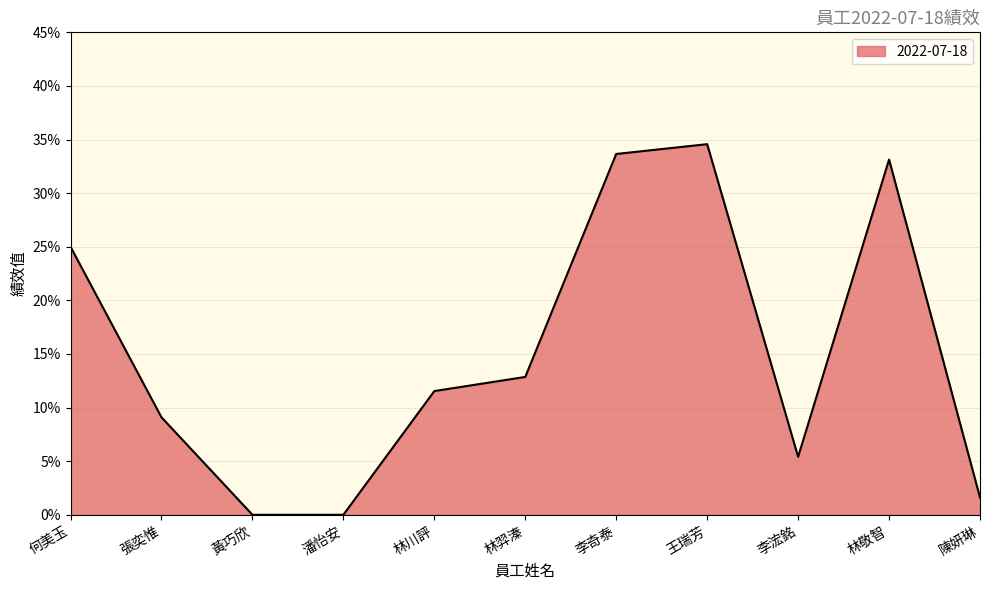

Reading left to right, transcribe all the data shown in this chart.

何美玉=0.2	張奕惟=0.1	黃巧欣=0.0	潘怡安=0.0	林川評=0.1	林羿溱=0.1	李奇泰=0.3	王瑞芳=0.3	李浤銘=0.1	林敬智=0.3	陳妍琳=0.0